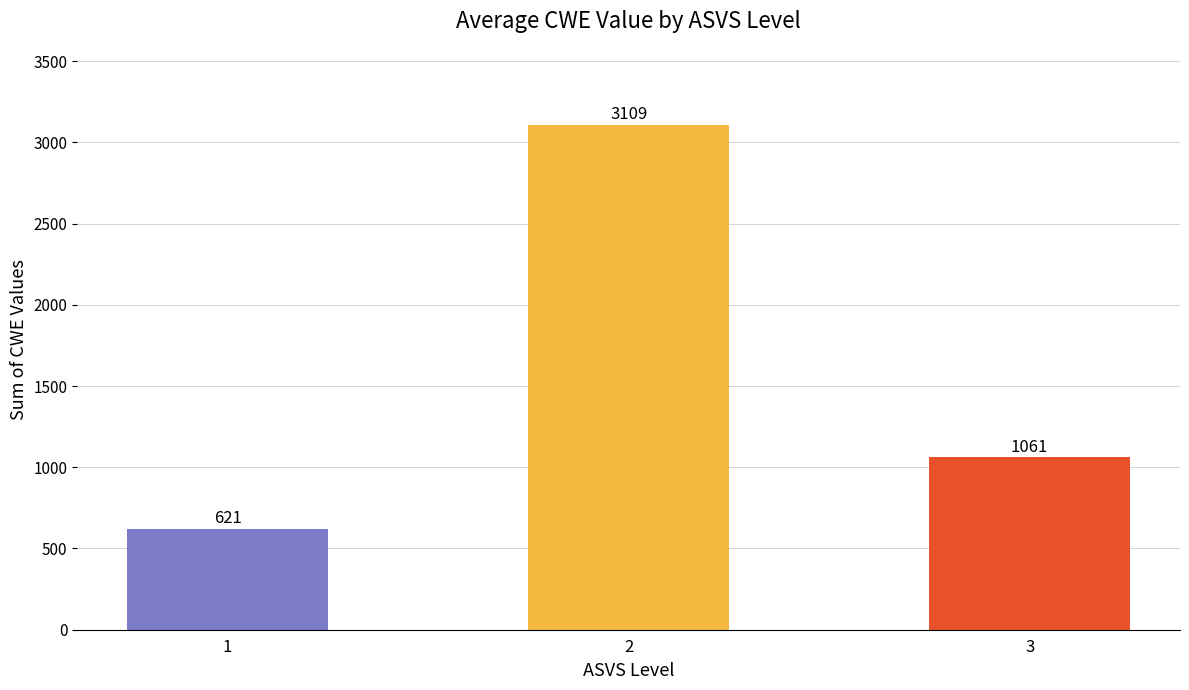

Rank the categories by value from highest to lowest.

2, 3, 1